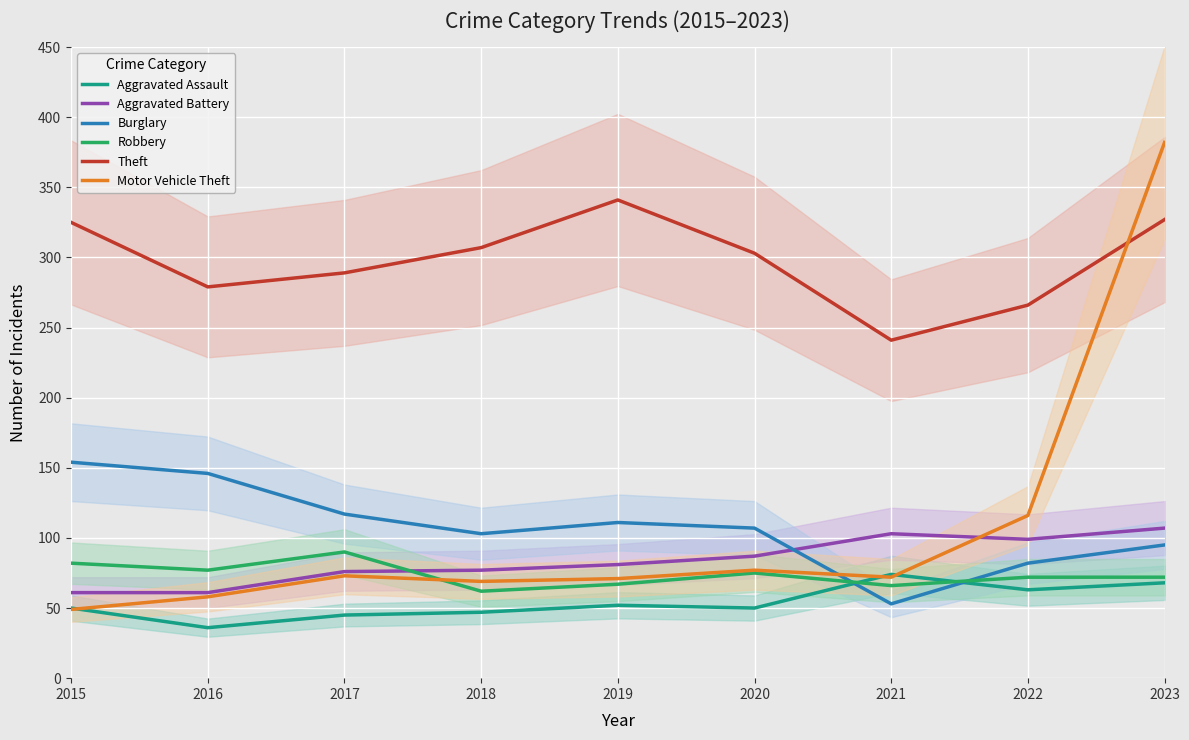

Reading right to left, extract all data points from this chart.

Aggravated Assault: 2023=68	2022=63	2021=74	2020=50	2019=52	2018=47	2017=45	2016=36	2015=50
Aggravated Battery: 2023=107	2022=99	2021=103	2020=87	2019=81	2018=77	2017=76	2016=61	2015=61
Burglary: 2023=95	2022=82	2021=53	2020=107	2019=111	2018=103	2017=117	2016=146	2015=154
Robbery: 2023=72	2022=72	2021=66	2020=75	2019=67	2018=62	2017=90	2016=77	2015=82
Theft: 2023=327	2022=266	2021=241	2020=303	2019=341	2018=307	2017=289	2016=279	2015=325
Motor Vehicle Theft: 2023=382	2022=116	2021=72	2020=77	2019=71	2018=69	2017=73	2016=58	2015=49